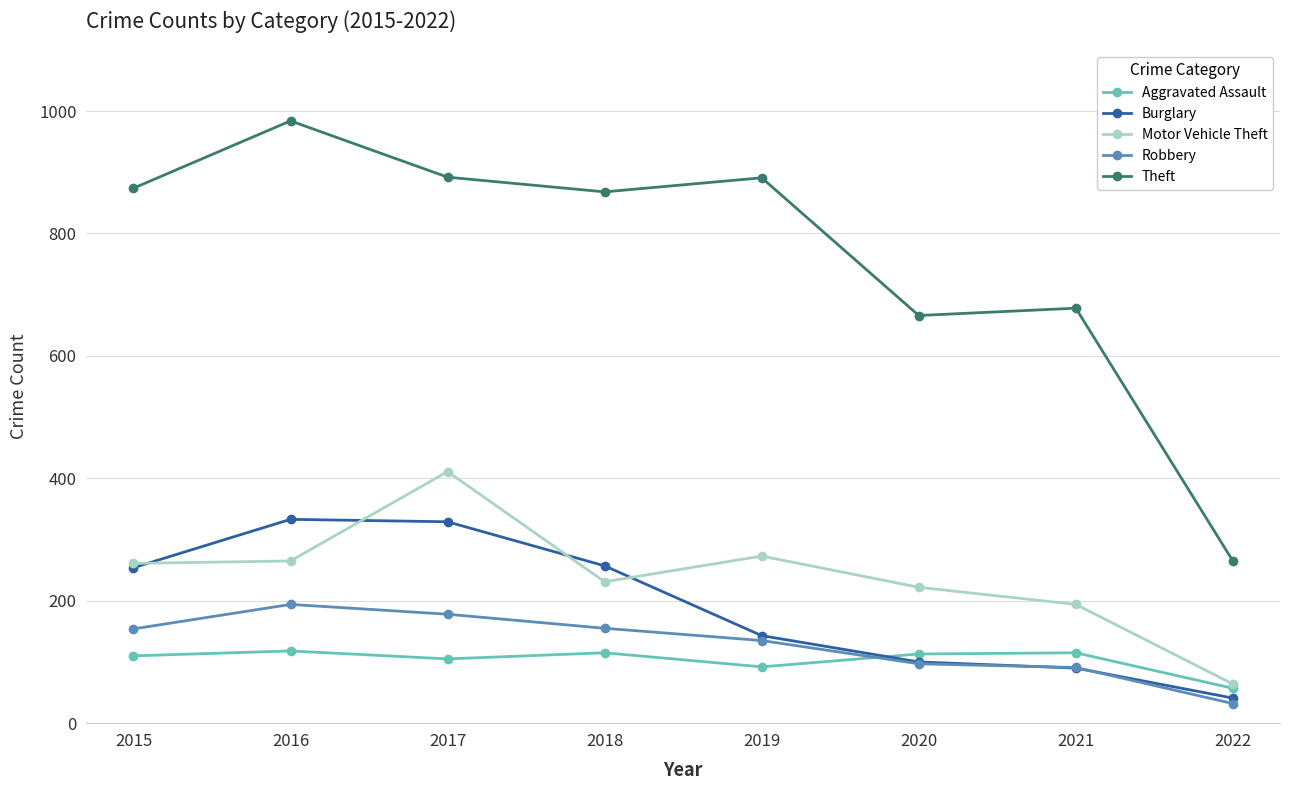

What is the sum of all Aggravated Assault values?

825